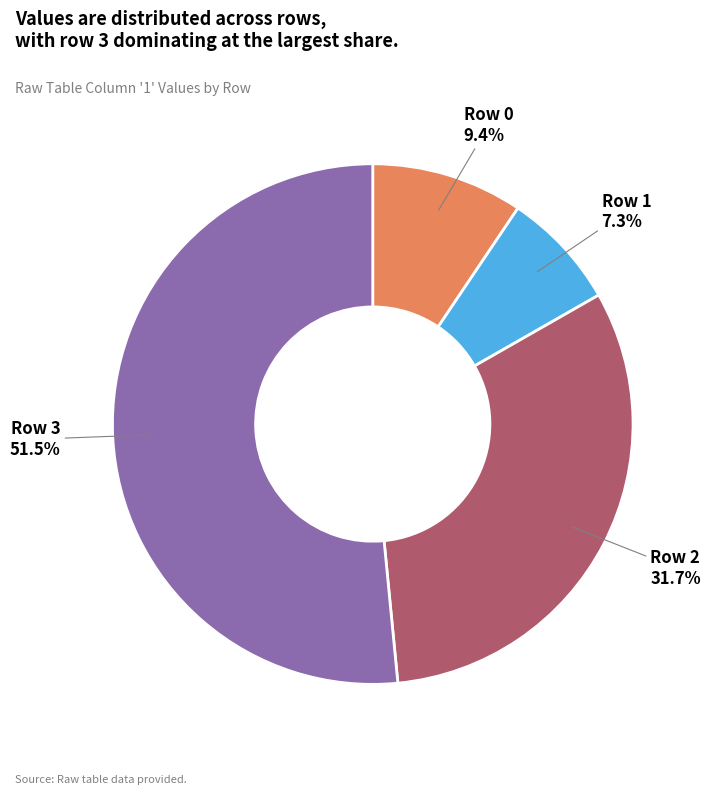

Which has a higher value, Row 1 or Row 2?

Row 2